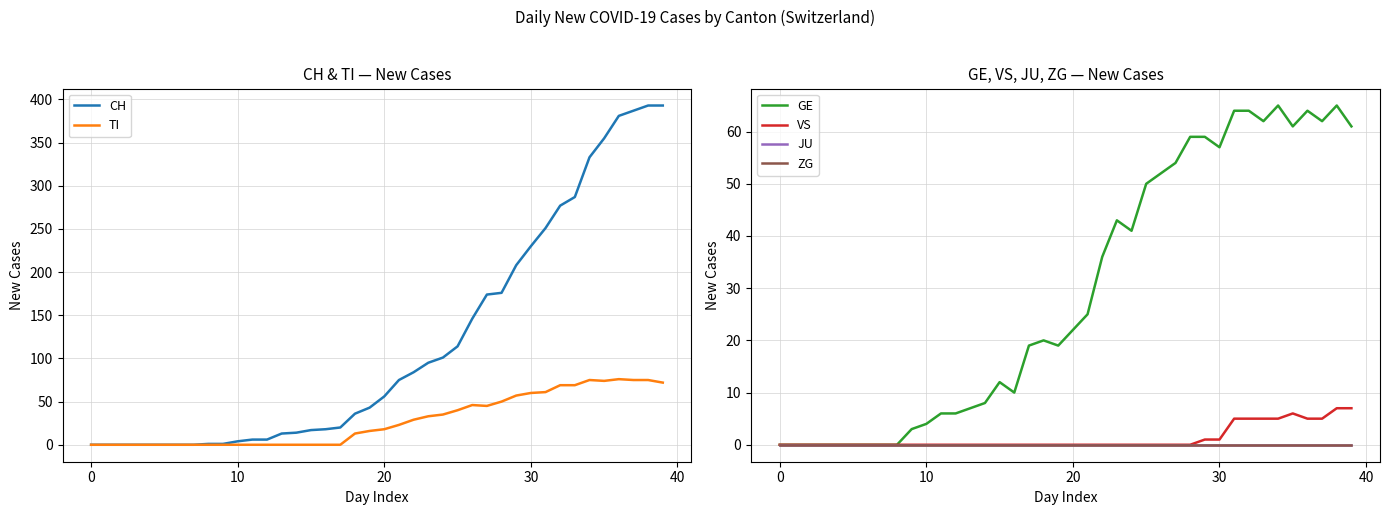

What is the highest value of the CH series?

393